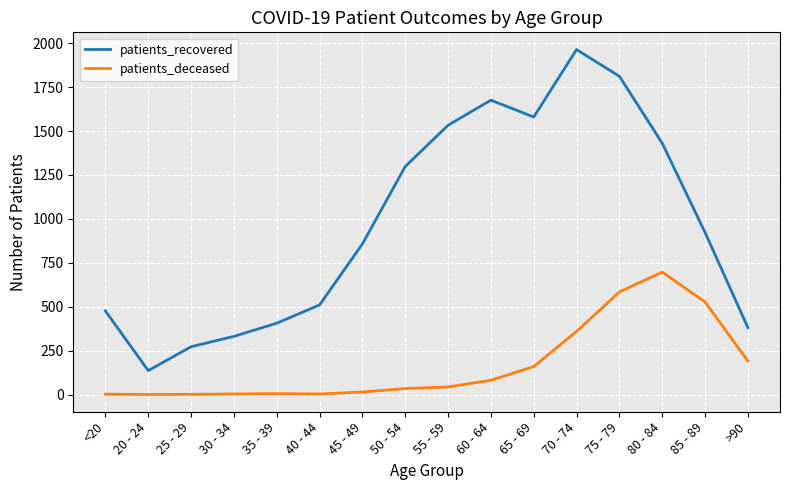

Which category has the highest value across all series?

70 - 74